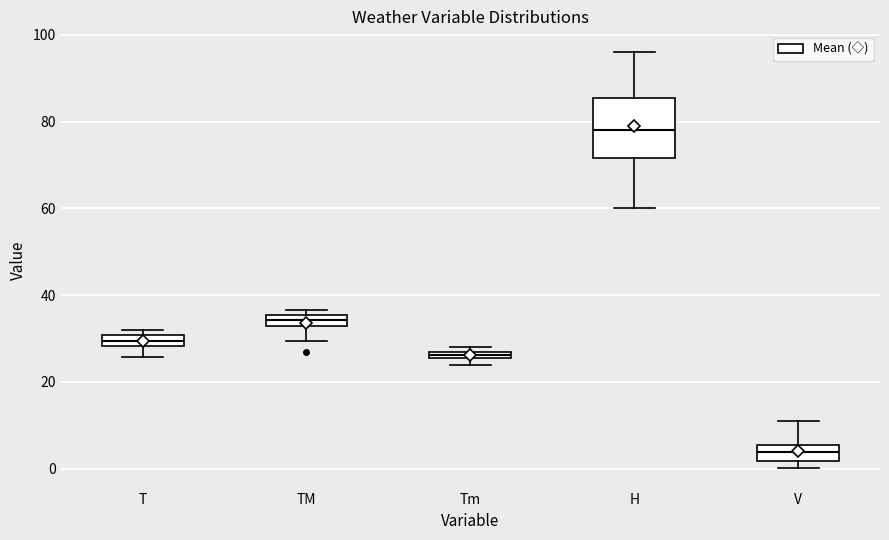

Comparing the boxes themselves (not the whiskers), which one is the tallest?

H